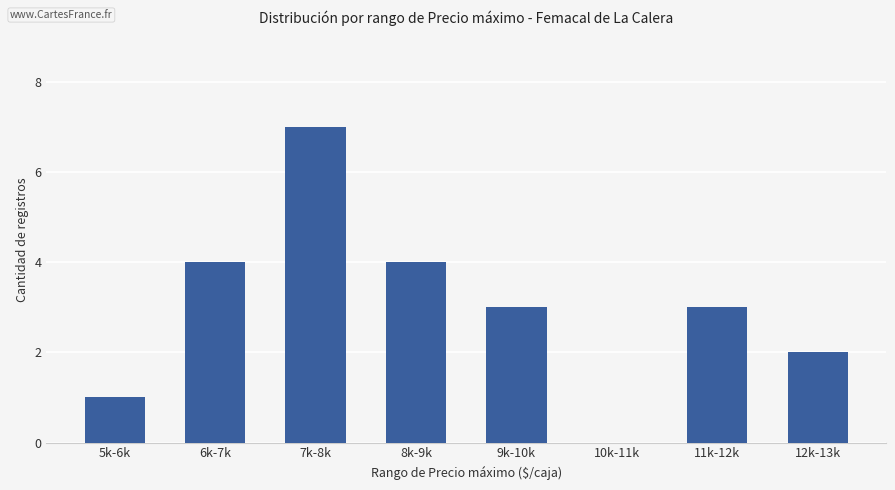

What is the sum of all values?

24